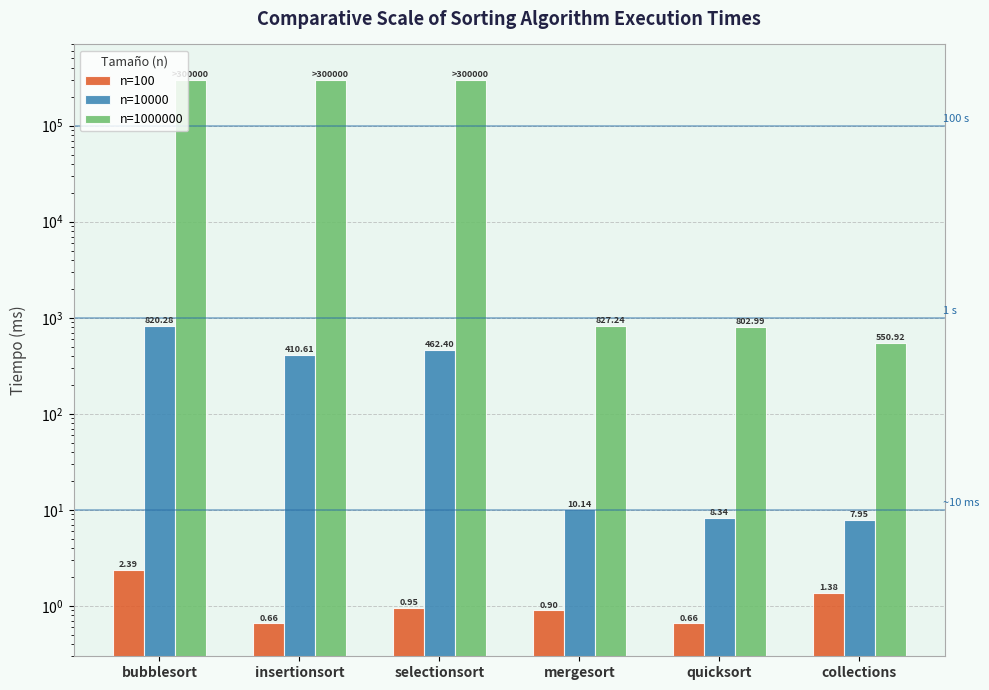

At which label does n=10000 reach its peak?

bubblesort